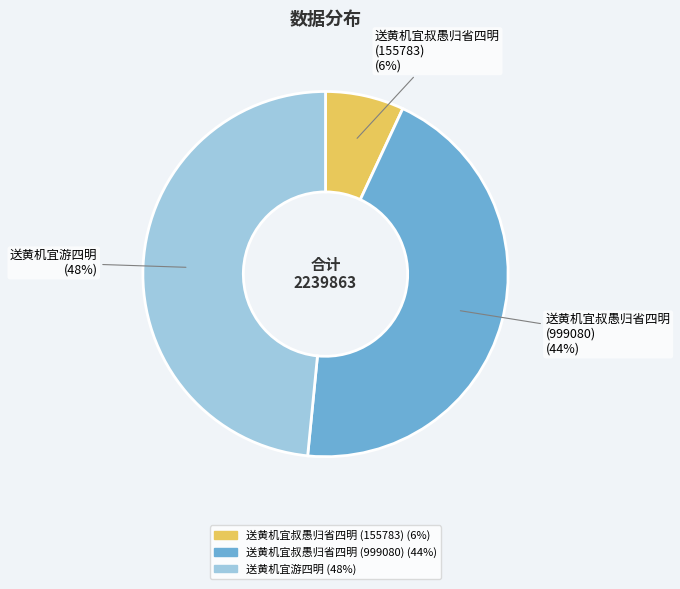

Which slice is the smallest?

送黄机宜叔愚归省四明 (155783)